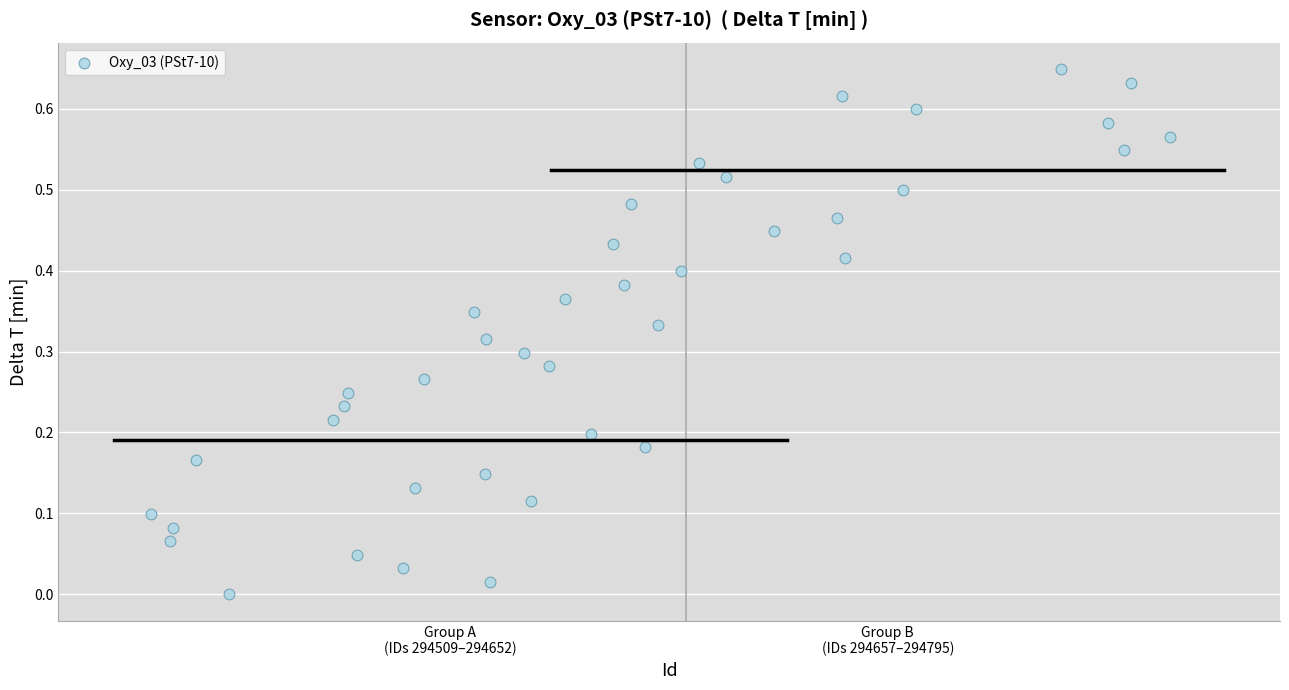

What is the range of X values (max minus min)?

363.2